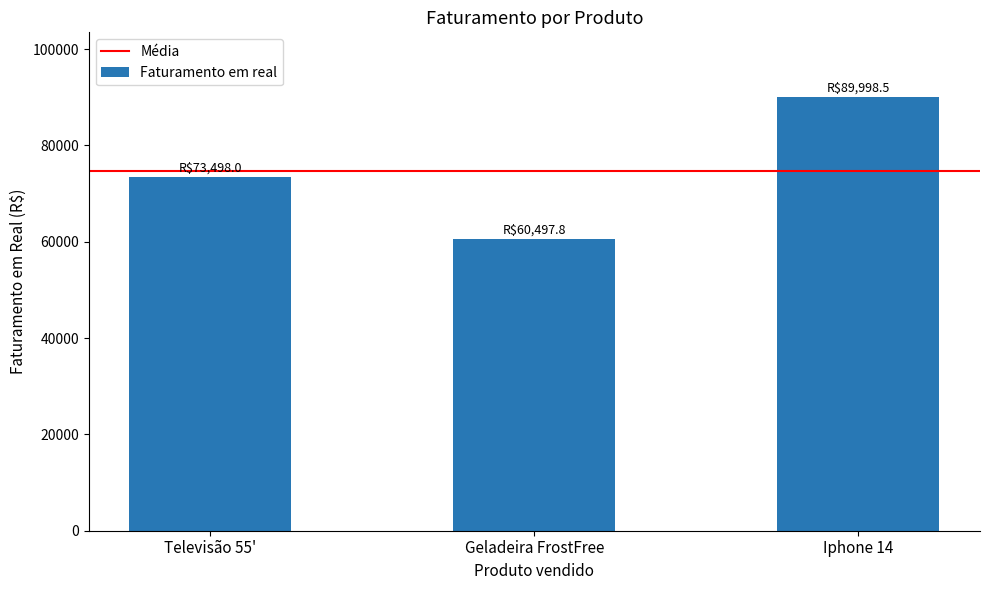

What is the change in value from Geladeira FrostFree to Iphone 14?

+29500.7